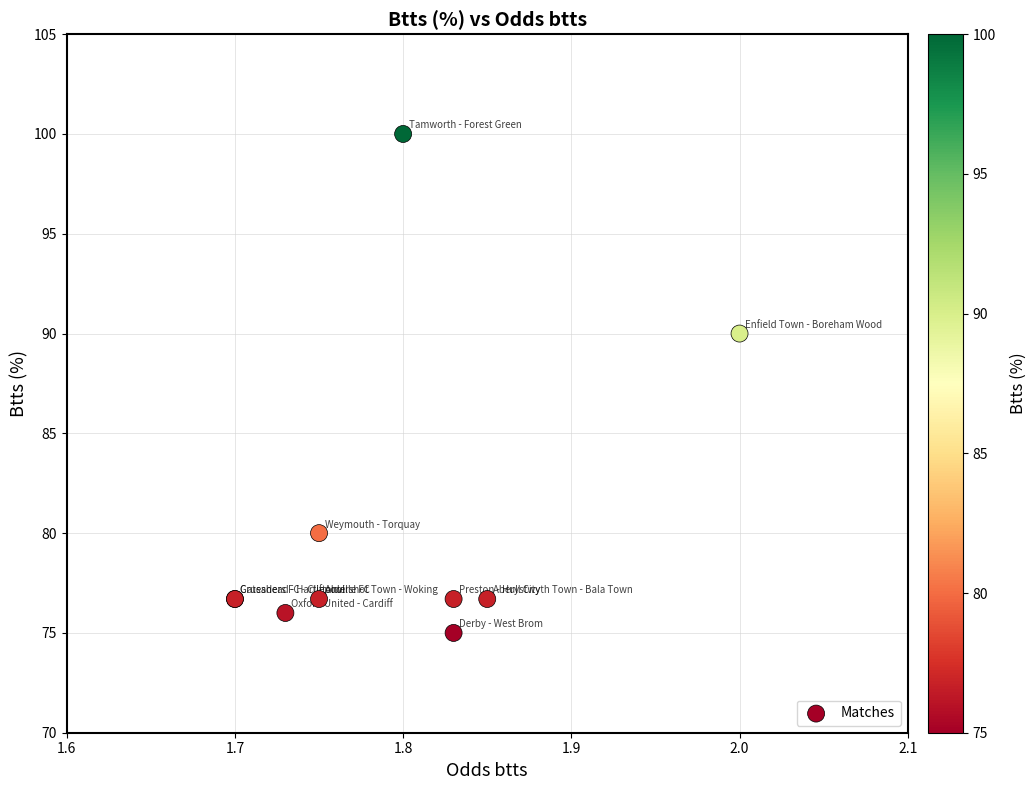

What Y value in the scatter plot is closest to 87?

90.0